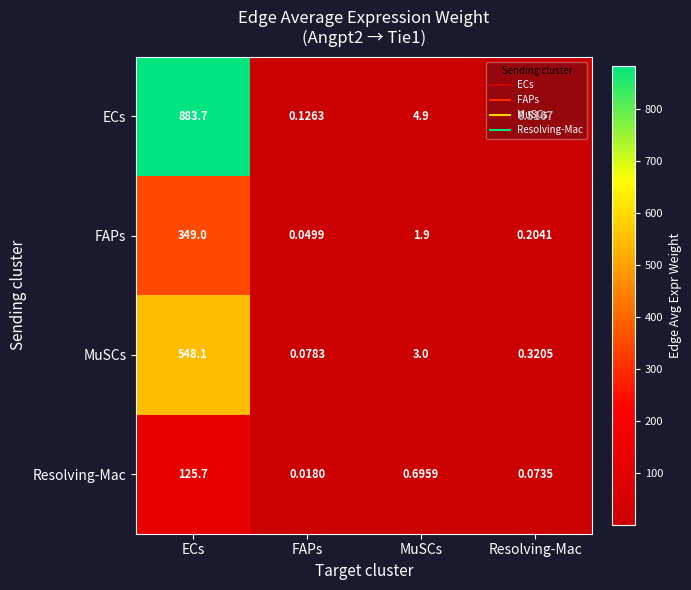

How many data points does each series have?

4